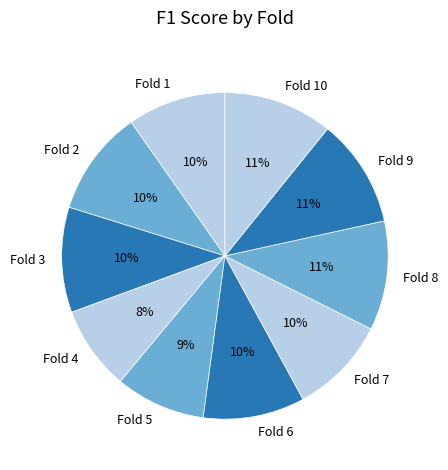

To the nearest percent, what portion does Fold 5 represent?

9%